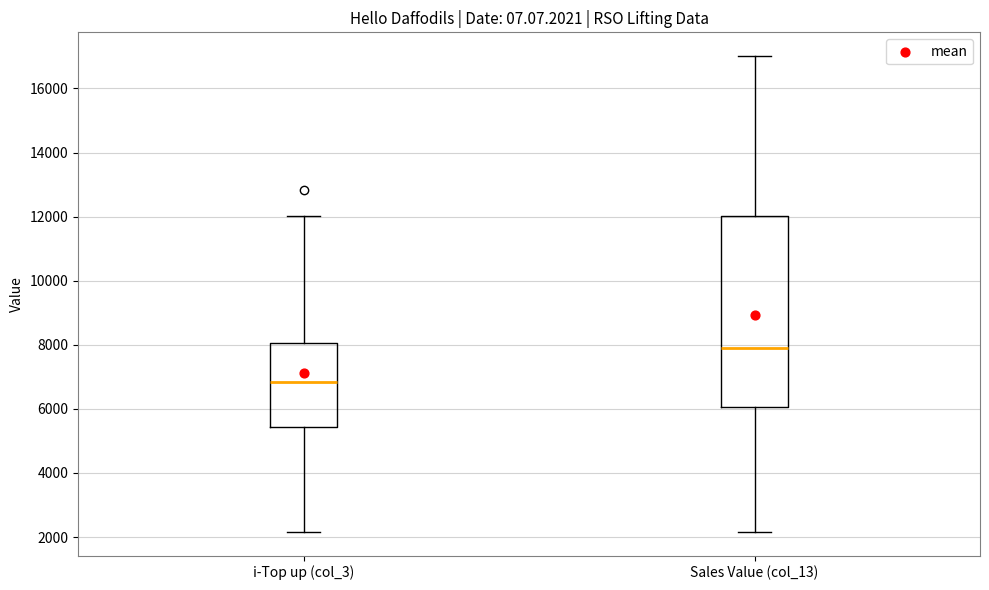

Which box is the tallest, from its lower edge to its upper edge?

Sales Value (col_13)